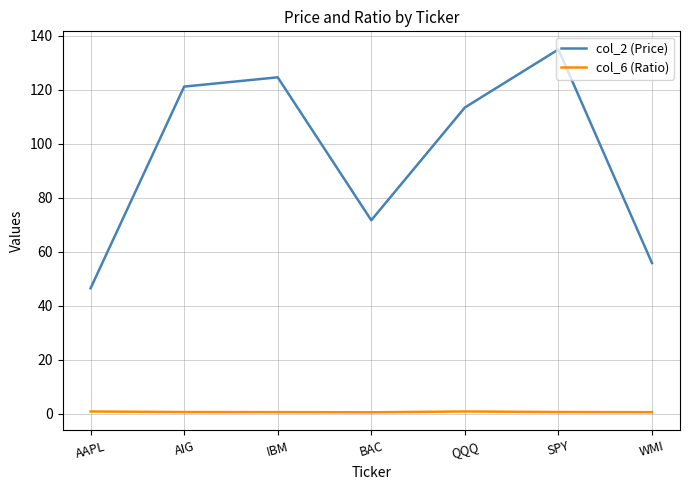

Is the value of col_6 (Ratio) at SPY greater than the value of col_2 (Price) at WMI?

No